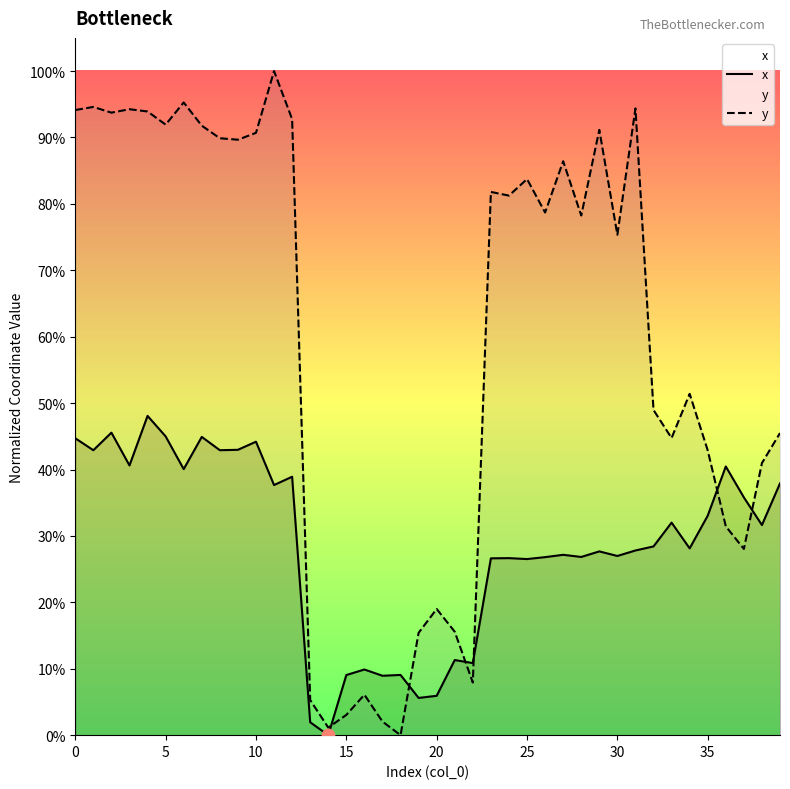

Which series contains the lowest Y value?

x